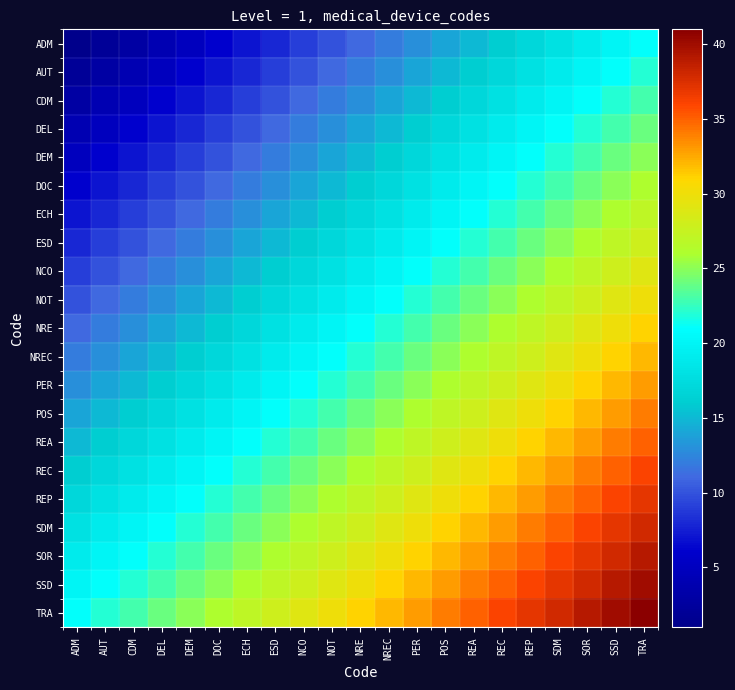

Reading left to right, transcribe all the data shown in this chart.

ADM: ADM=1	AUT=2	CDM=3	DEL=4	DEM=5	DOC=6	ECH=7	ESD=8	NCO=9	NOT=10	NRE=11	NREC=12	PER=13	POS=14	REA=15	REC=16	REP=17	SDM=18	SOR=19	SSD=20	TRA=21
AUT: ADM=2	AUT=3	CDM=4	DEL=5	DEM=6	DOC=7	ECH=8	ESD=9	NCO=10	NOT=11	NRE=12	NREC=13	PER=14	POS=15	REA=16	REC=17	REP=18	SDM=19	SOR=20	SSD=21	TRA=22
CDM: ADM=3	AUT=4	CDM=5	DEL=6	DEM=7	DOC=8	ECH=9	ESD=10	NCO=11	NOT=12	NRE=13	NREC=14	PER=15	POS=16	REA=17	REC=18	REP=19	SDM=20	SOR=21	SSD=22	TRA=23
DEL: ADM=4	AUT=5	CDM=6	DEL=7	DEM=8	DOC=9	ECH=10	ESD=11	NCO=12	NOT=13	NRE=14	NREC=15	PER=16	POS=17	REA=18	REC=19	REP=20	SDM=21	SOR=22	SSD=23	TRA=24
DEM: ADM=5	AUT=6	CDM=7	DEL=8	DEM=9	DOC=10	ECH=11	ESD=12	NCO=13	NOT=14	NRE=15	NREC=16	PER=17	POS=18	REA=19	REC=20	REP=21	SDM=22	SOR=23	SSD=24	TRA=25
DOC: ADM=6	AUT=7	CDM=8	DEL=9	DEM=10	DOC=11	ECH=12	ESD=13	NCO=14	NOT=15	NRE=16	NREC=17	PER=18	POS=19	REA=20	REC=21	REP=22	SDM=23	SOR=24	SSD=25	TRA=26
ECH: ADM=7	AUT=8	CDM=9	DEL=10	DEM=11	DOC=12	ECH=13	ESD=14	NCO=15	NOT=16	NRE=17	NREC=18	PER=19	POS=20	REA=21	REC=22	REP=23	SDM=24	SOR=25	SSD=26	TRA=27
ESD: ADM=8	AUT=9	CDM=10	DEL=11	DEM=12	DOC=13	ECH=14	ESD=15	NCO=16	NOT=17	NRE=18	NREC=19	PER=20	POS=21	REA=22	REC=23	REP=24	SDM=25	SOR=26	SSD=27	TRA=28
NCO: ADM=9	AUT=10	CDM=11	DEL=12	DEM=13	DOC=14	ECH=15	ESD=16	NCO=17	NOT=18	NRE=19	NREC=20	PER=21	POS=22	REA=23	REC=24	REP=25	SDM=26	SOR=27	SSD=28	TRA=29
NOT: ADM=10	AUT=11	CDM=12	DEL=13	DEM=14	DOC=15	ECH=16	ESD=17	NCO=18	NOT=19	NRE=20	NREC=21	PER=22	POS=23	REA=24	REC=25	REP=26	SDM=27	SOR=28	SSD=29	TRA=30
NRE: ADM=11	AUT=12	CDM=13	DEL=14	DEM=15	DOC=16	ECH=17	ESD=18	NCO=19	NOT=20	NRE=21	NREC=22	PER=23	POS=24	REA=25	REC=26	REP=27	SDM=28	SOR=29	SSD=30	TRA=31
NREC: ADM=12	AUT=13	CDM=14	DEL=15	DEM=16	DOC=17	ECH=18	ESD=19	NCO=20	NOT=21	NRE=22	NREC=23	PER=24	POS=25	REA=26	REC=27	REP=28	SDM=29	SOR=30	SSD=31	TRA=32
PER: ADM=13	AUT=14	CDM=15	DEL=16	DEM=17	DOC=18	ECH=19	ESD=20	NCO=21	NOT=22	NRE=23	NREC=24	PER=25	POS=26	REA=27	REC=28	REP=29	SDM=30	SOR=31	SSD=32	TRA=33
POS: ADM=14	AUT=15	CDM=16	DEL=17	DEM=18	DOC=19	ECH=20	ESD=21	NCO=22	NOT=23	NRE=24	NREC=25	PER=26	POS=27	REA=28	REC=29	REP=30	SDM=31	SOR=32	SSD=33	TRA=34
REA: ADM=15	AUT=16	CDM=17	DEL=18	DEM=19	DOC=20	ECH=21	ESD=22	NCO=23	NOT=24	NRE=25	NREC=26	PER=27	POS=28	REA=29	REC=30	REP=31	SDM=32	SOR=33	SSD=34	TRA=35
REC: ADM=16	AUT=17	CDM=18	DEL=19	DEM=20	DOC=21	ECH=22	ESD=23	NCO=24	NOT=25	NRE=26	NREC=27	PER=28	POS=29	REA=30	REC=31	REP=32	SDM=33	SOR=34	SSD=35	TRA=36
REP: ADM=17	AUT=18	CDM=19	DEL=20	DEM=21	DOC=22	ECH=23	ESD=24	NCO=25	NOT=26	NRE=27	NREC=28	PER=29	POS=30	REA=31	REC=32	REP=33	SDM=34	SOR=35	SSD=36	TRA=37
SDM: ADM=18	AUT=19	CDM=20	DEL=21	DEM=22	DOC=23	ECH=24	ESD=25	NCO=26	NOT=27	NRE=28	NREC=29	PER=30	POS=31	REA=32	REC=33	REP=34	SDM=35	SOR=36	SSD=37	TRA=38
SOR: ADM=19	AUT=20	CDM=21	DEL=22	DEM=23	DOC=24	ECH=25	ESD=26	NCO=27	NOT=28	NRE=29	NREC=30	PER=31	POS=32	REA=33	REC=34	REP=35	SDM=36	SOR=37	SSD=38	TRA=39
SSD: ADM=20	AUT=21	CDM=22	DEL=23	DEM=24	DOC=25	ECH=26	ESD=27	NCO=28	NOT=29	NRE=30	NREC=31	PER=32	POS=33	REA=34	REC=35	REP=36	SDM=37	SOR=38	SSD=39	TRA=40
TRA: ADM=21	AUT=22	CDM=23	DEL=24	DEM=25	DOC=26	ECH=27	ESD=28	NCO=29	NOT=30	NRE=31	NREC=32	PER=33	POS=34	REA=35	REC=36	REP=37	SDM=38	SOR=39	SSD=40	TRA=41